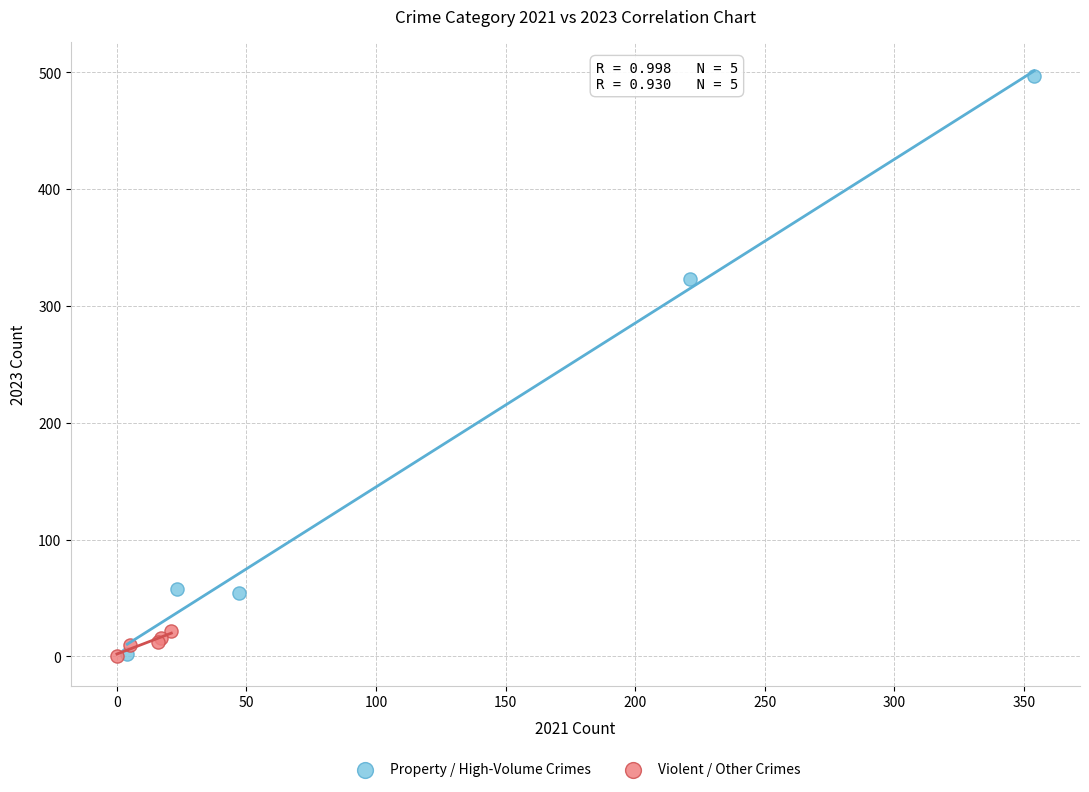

Which series has the largest Y range (max minus min)?

Property / High-Volume Crimes